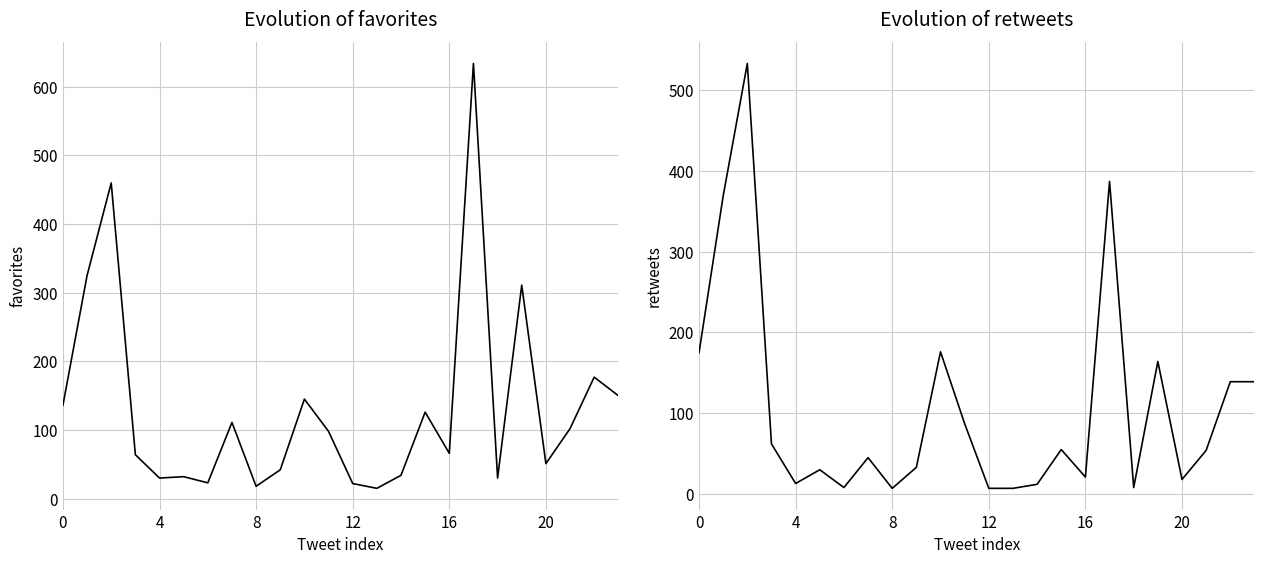

At which category does retweets reach its first local valley?

16